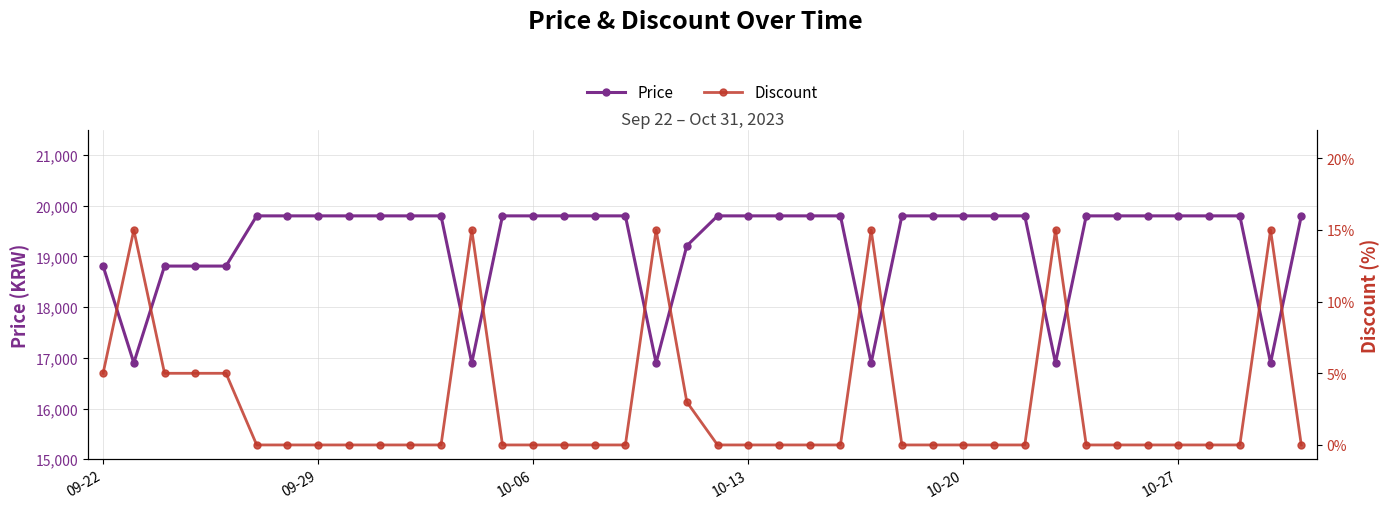

Which series has the largest range (max minus min)?

Price